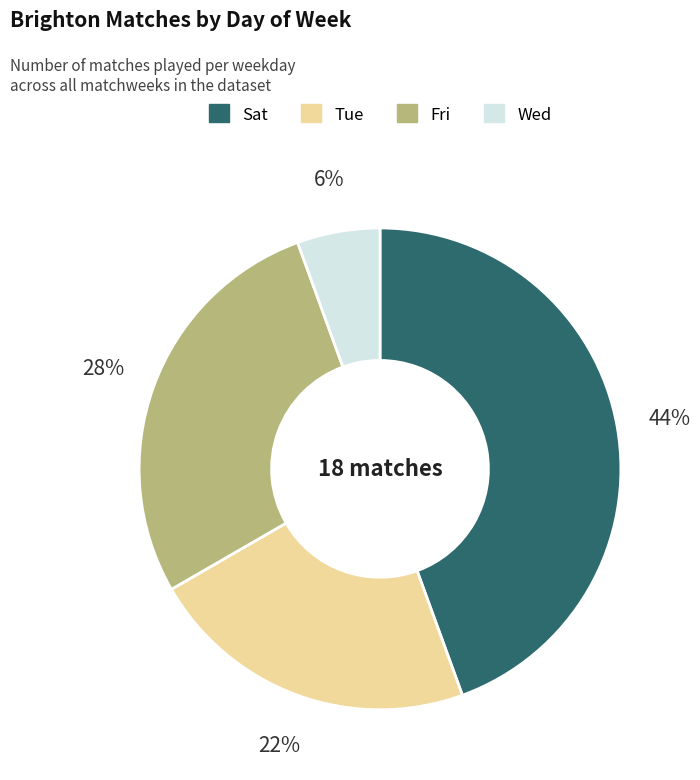

What is the largest slice in the pie chart?

Sat